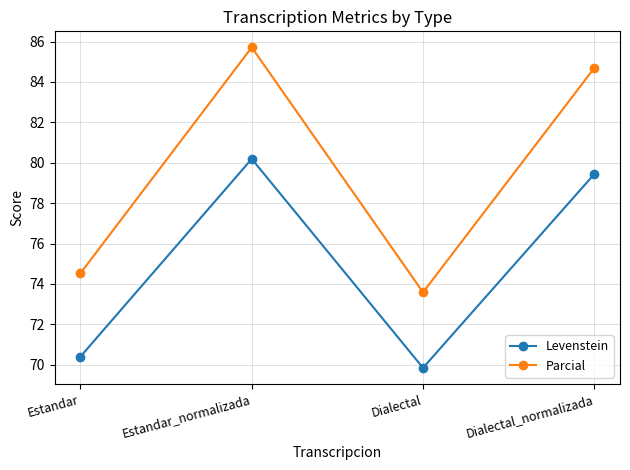

What position from the right is Dialectal?

2